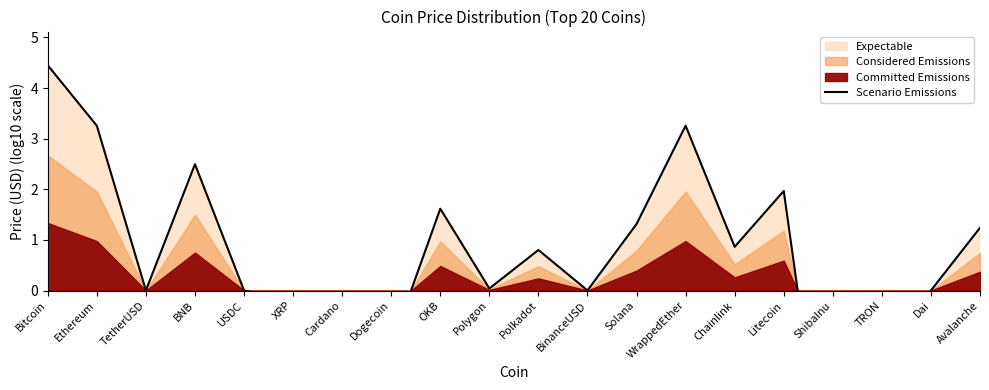

Where is the first local minimum?

TetherUSD